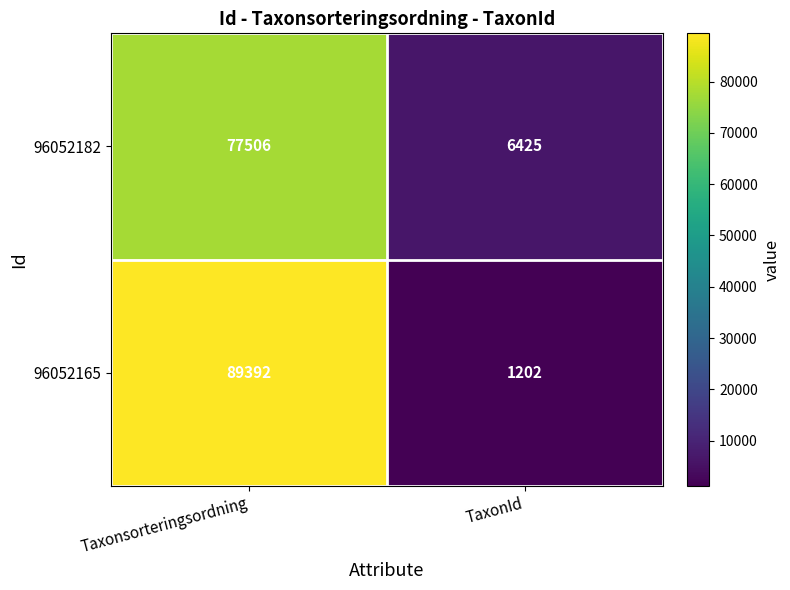

Which series has the widest spread of values?

96052165